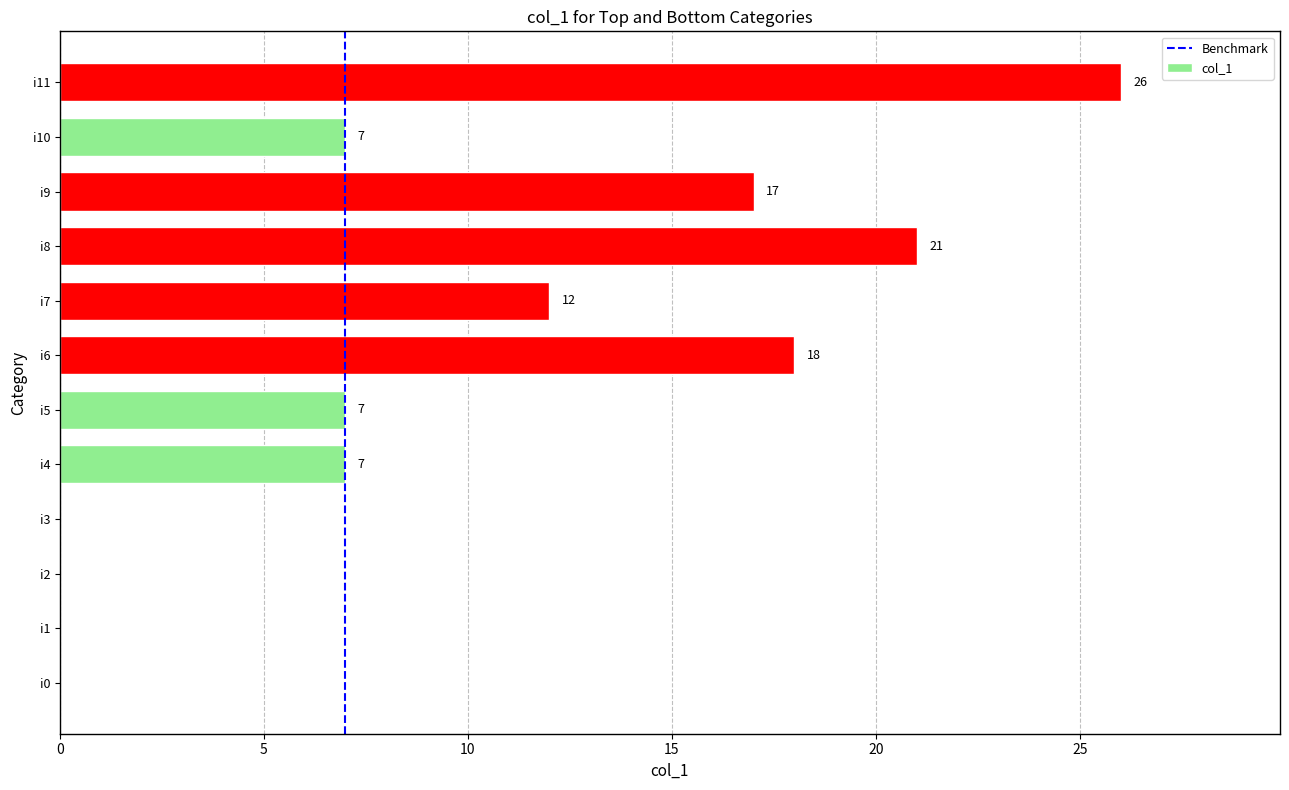

Reading bottom to top, list all the values displayed in this chart.

i0=0	i1=0	i2=0	i3=0	i4=7	i5=7	i6=18	i7=12	i8=21	i9=17	i10=7	i11=26